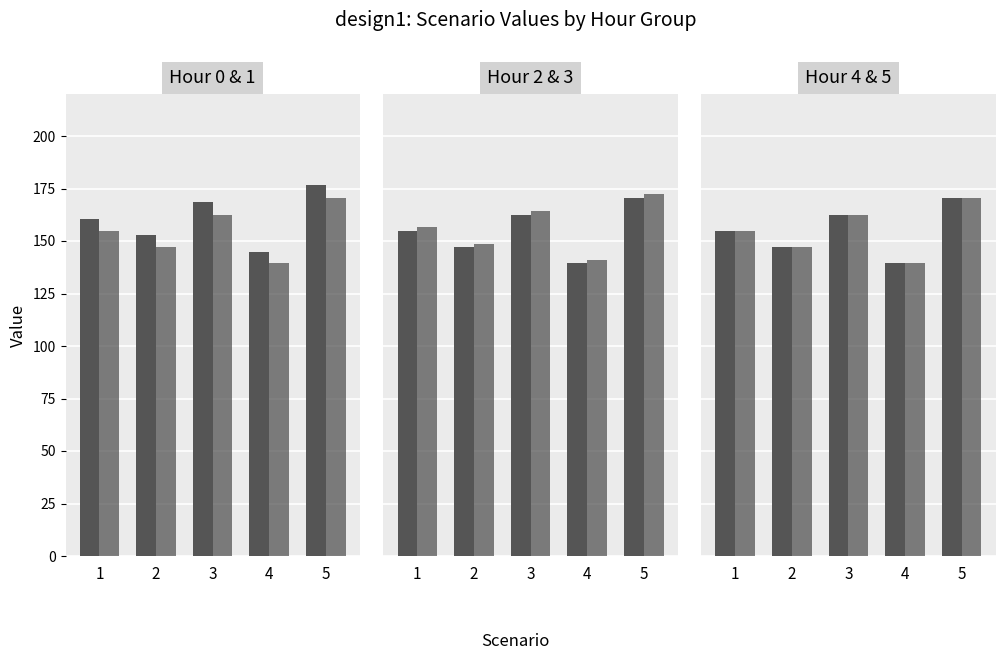

Reading right to left, list all the values displayed in this chart.

hour_0: 176.7	144.6	168.7	152.6	160.7
hour_1: 170.3	139.3	162.5	147.1	154.8
hour_2: 170.3	139.3	162.5	147.1	154.8
hour_3: 172.3	140.9	164.4	148.8	156.6
hour_4: 170.3	139.3	162.5	147.1	154.8
hour_5: 170.3	139.3	162.5	147.1	154.8